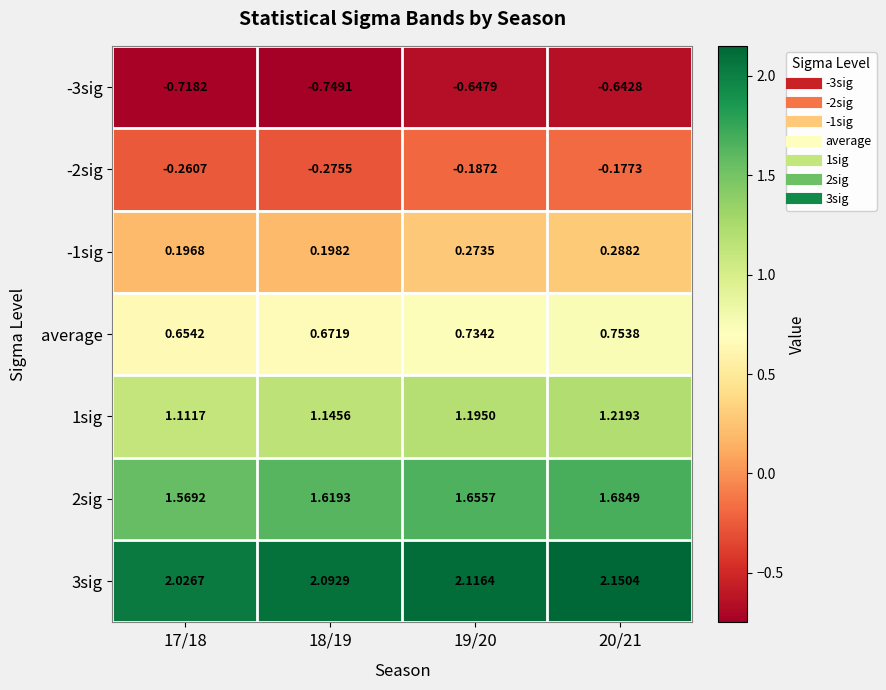

Is the value of 2sig at 20/21 greater than the value of -1sig at 17/18?

Yes